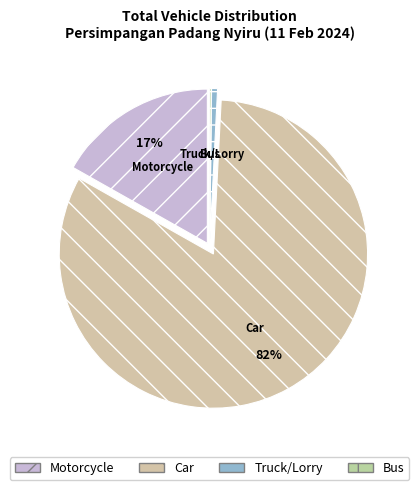

Is there a majority slice in this chart?

Yes